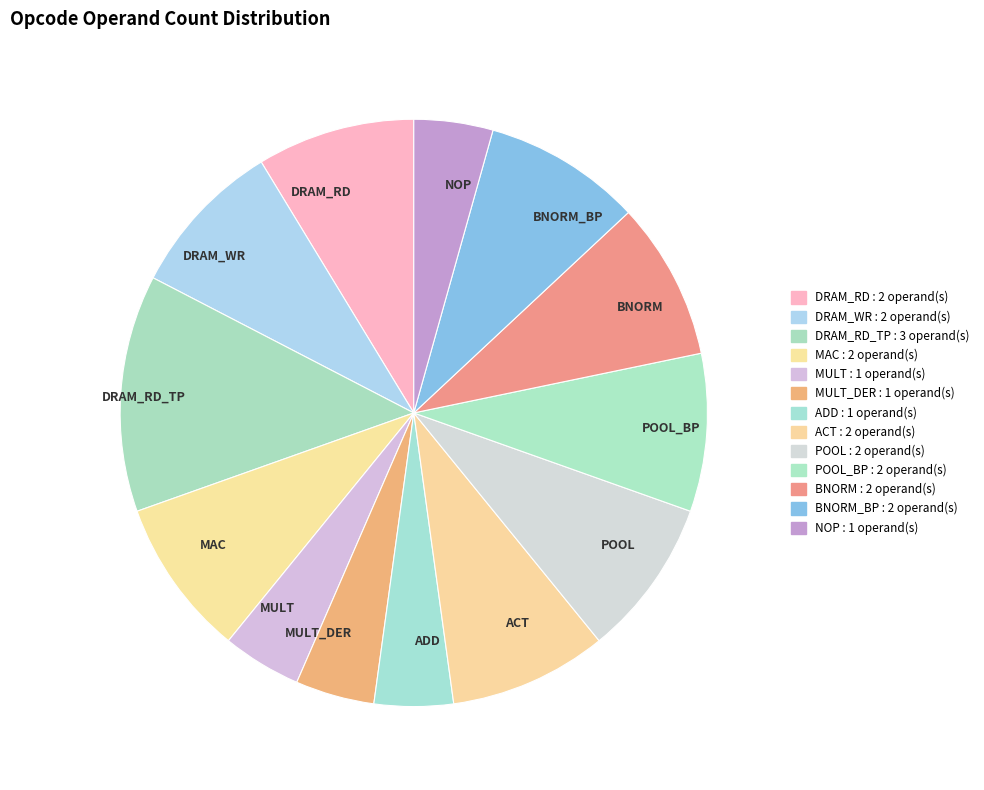

Is the sum of DRAM_WR and DRAM_RD greater than half?

No